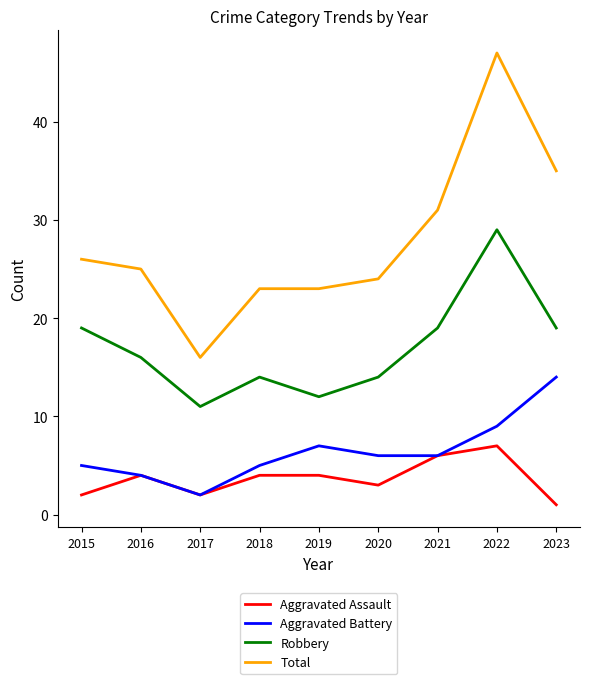

How many lines are shown in the chart?

4